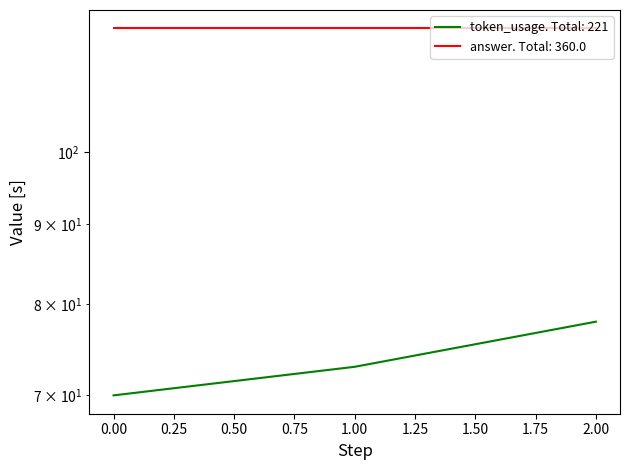

What is the difference between the values at 0 and 1?

3